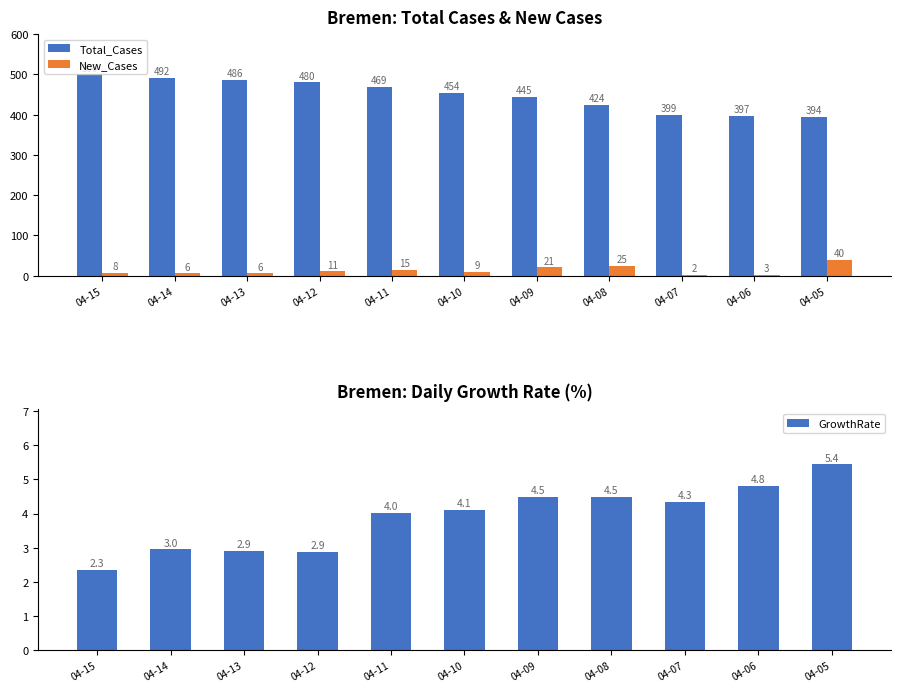

True or false: New_Cases has a value of 15.0 at 04-11.

True